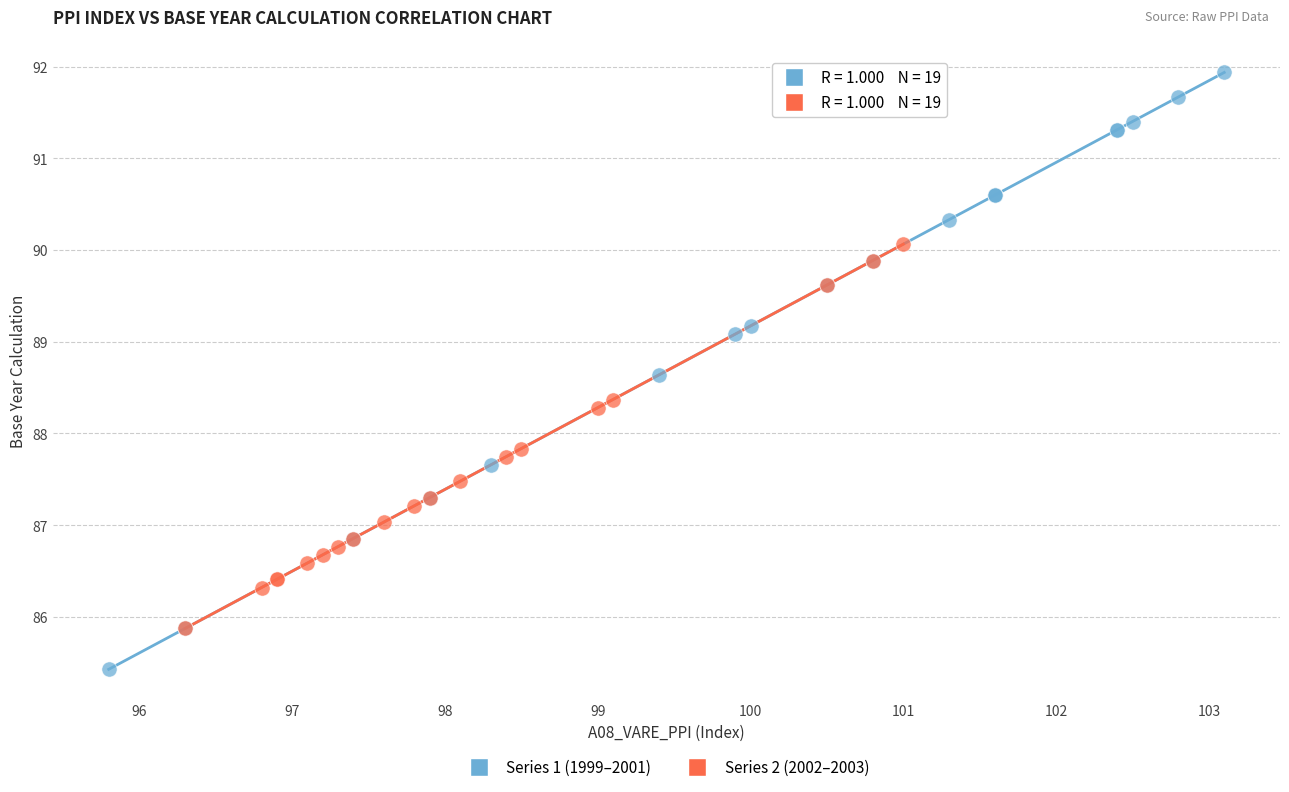

Which series has the largest Y range (max minus min)?

Series 1 (1999–2001)